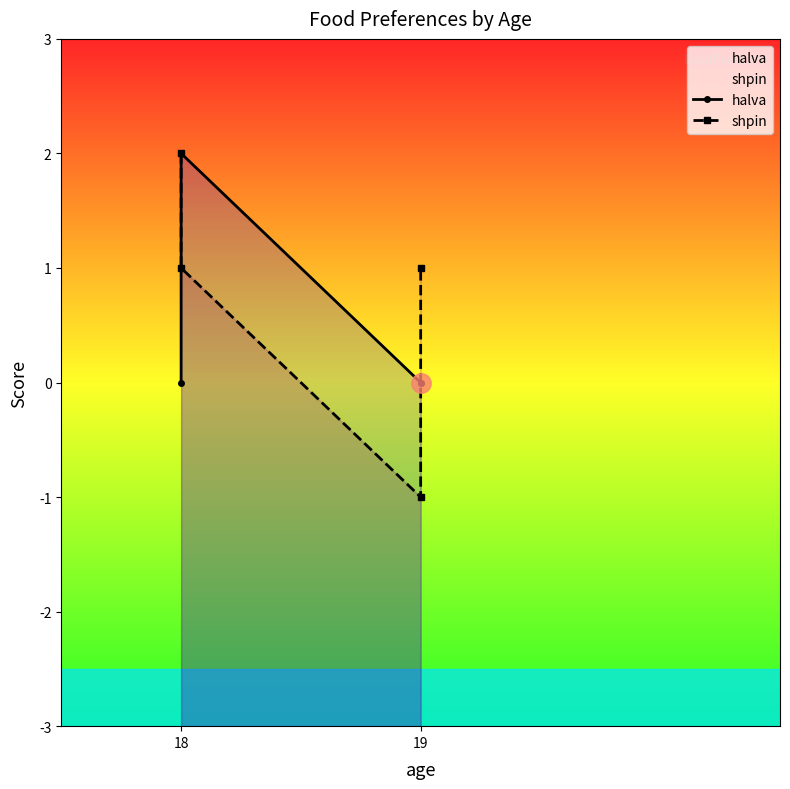

The value of shpin at 19 is 2. True or false?

False